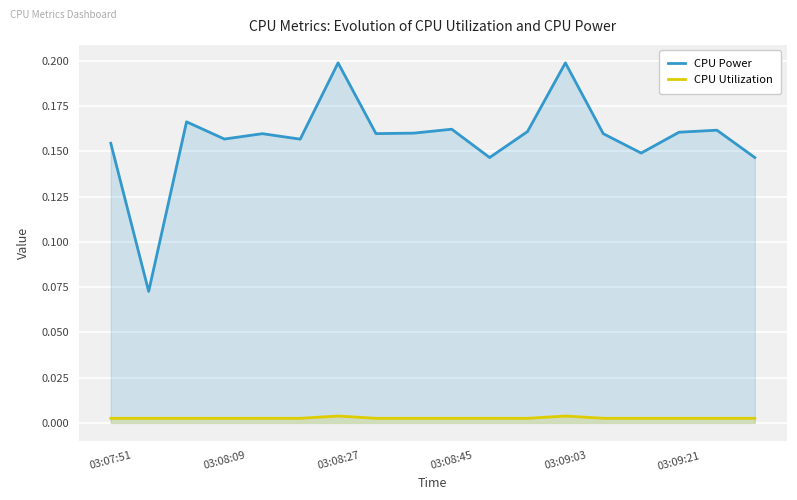

Reading right to left, list all the values displayed in this chart.

CPU Power: 0.1	0.2	0.2	0.1	0.2	0.2	0.2	0.1	0.2	0.2	0.2	0.2	0.2	0.2	0.2	0.2	0.1	0.2
CPU Utilization: 0.0	0.0	0.0	0.0	0.0	0.0	0.0	0.0	0.0	0.0	0.0	0.0	0.0	0.0	0.0	0.0	0.0	0.0